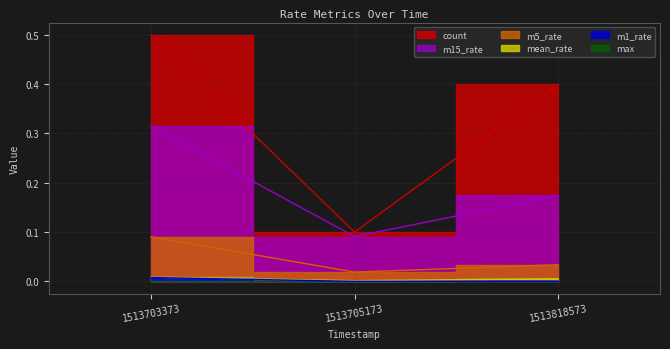

Reading right to left, what are all the values shown in this chart?

count: 0.4	0.1	0.5
mean_rate: 0.0	0.0	0.0
m1_rate: 0.0	0.0	0.0
m5_rate: 0.0	0.0	0.1
m15_rate: 0.2	0.1	0.3